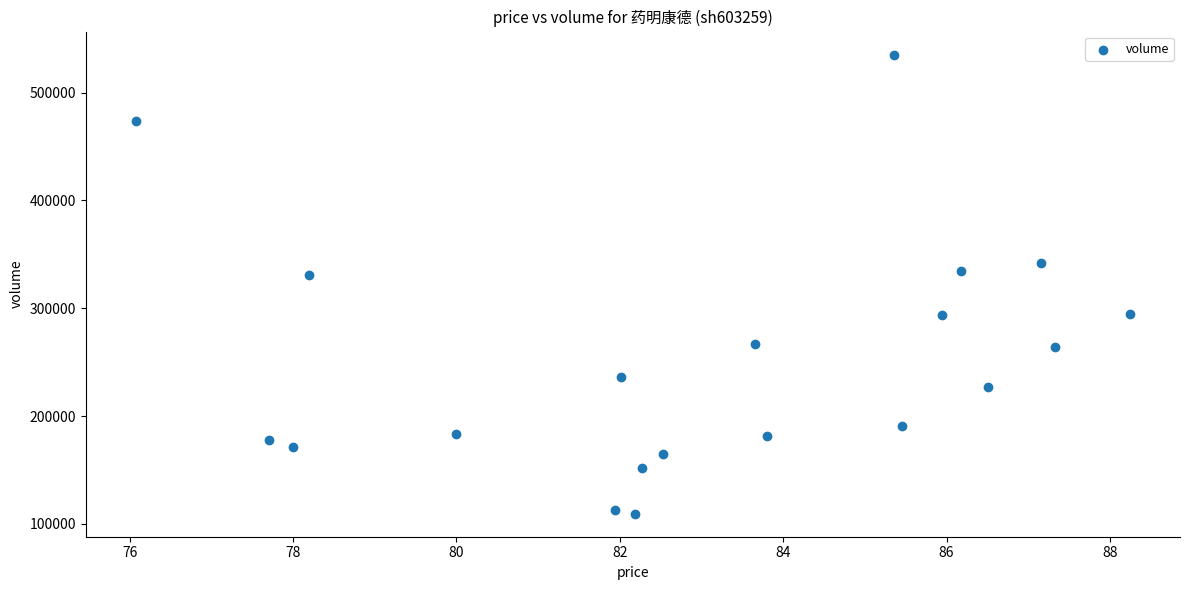

What is the range of Y values (max minus min)?

425907